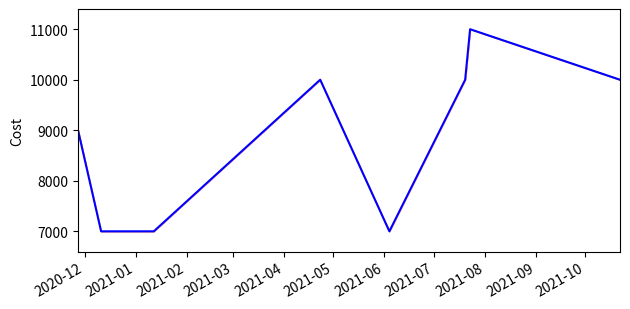

What is the smallest value displayed?

7000